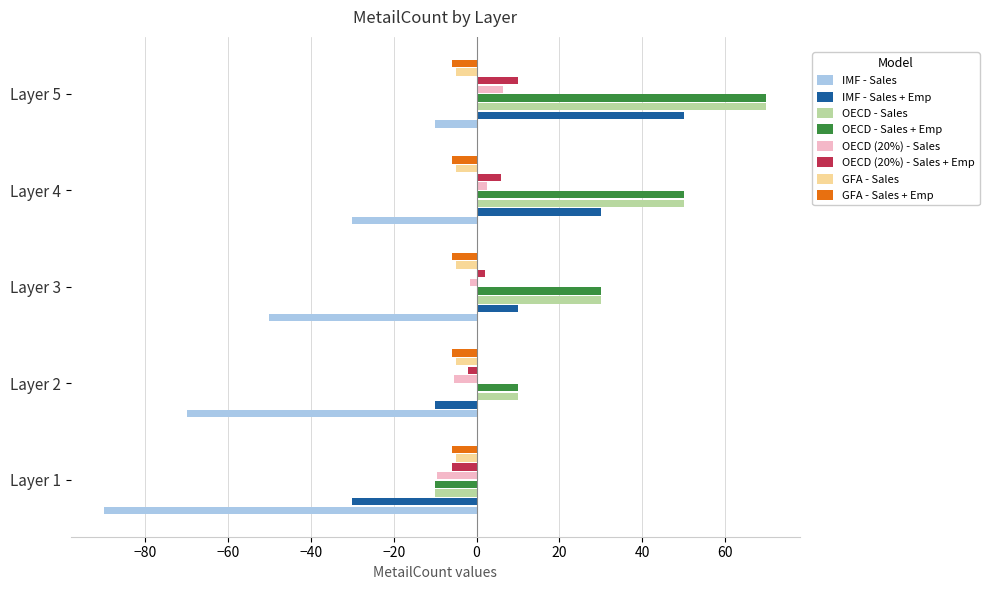

What is the difference between the maximum and second lowest values in the OECD (20%) - Sales series?

12.0